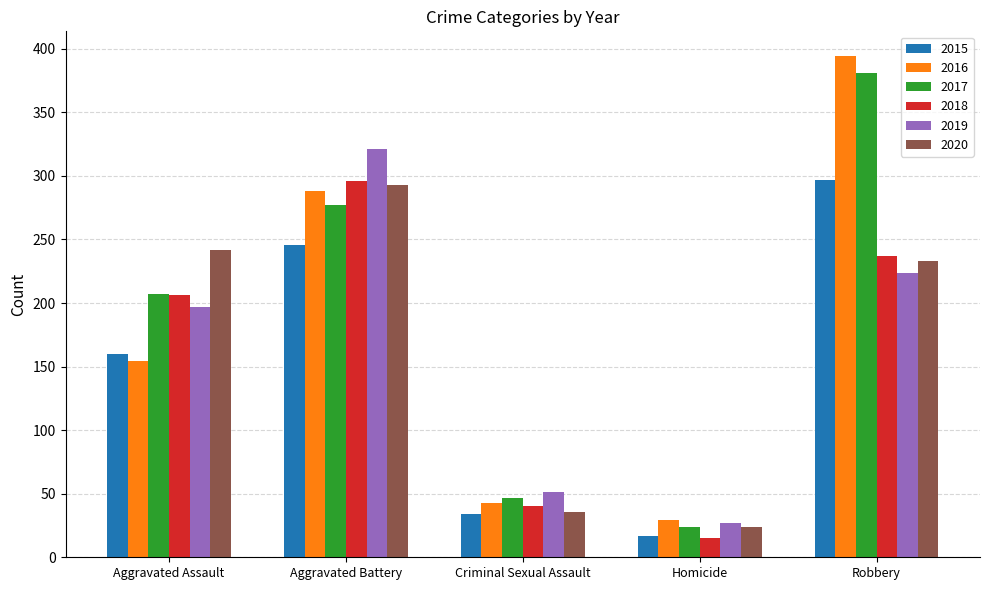

At which category is the sum across all series the highest?

Robbery